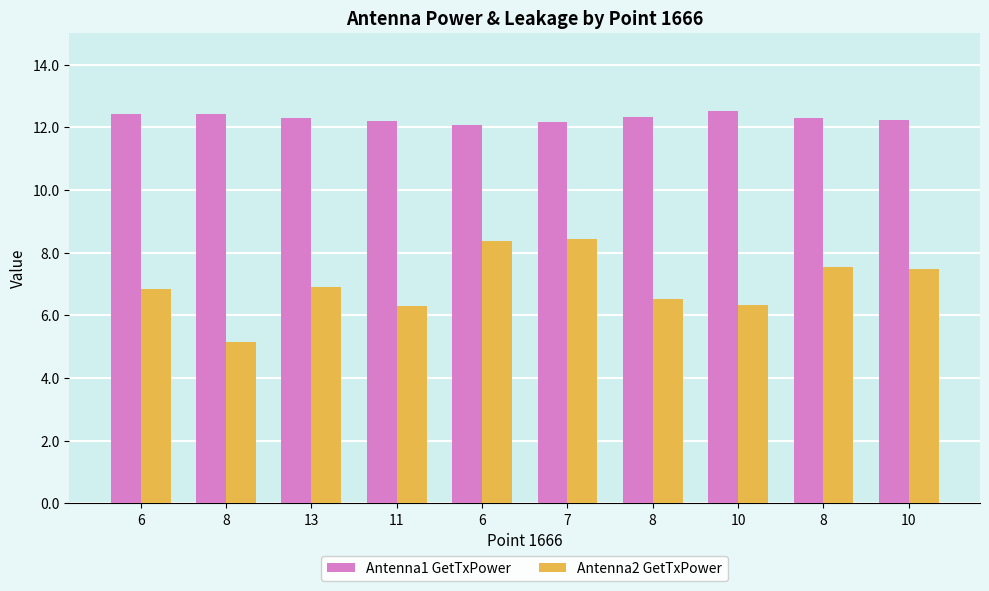

Reading right to left, what are all the values shown in this chart?

Antenna1 GetTxPower: 12.2	12.3	12.5	12.3	12.2	12.1	12.2	12.3	12.4	12.4
Antenna2 GetTxPower: 7.5	7.5	6.3	6.5	8.4	8.4	6.3	6.9	5.1	6.8